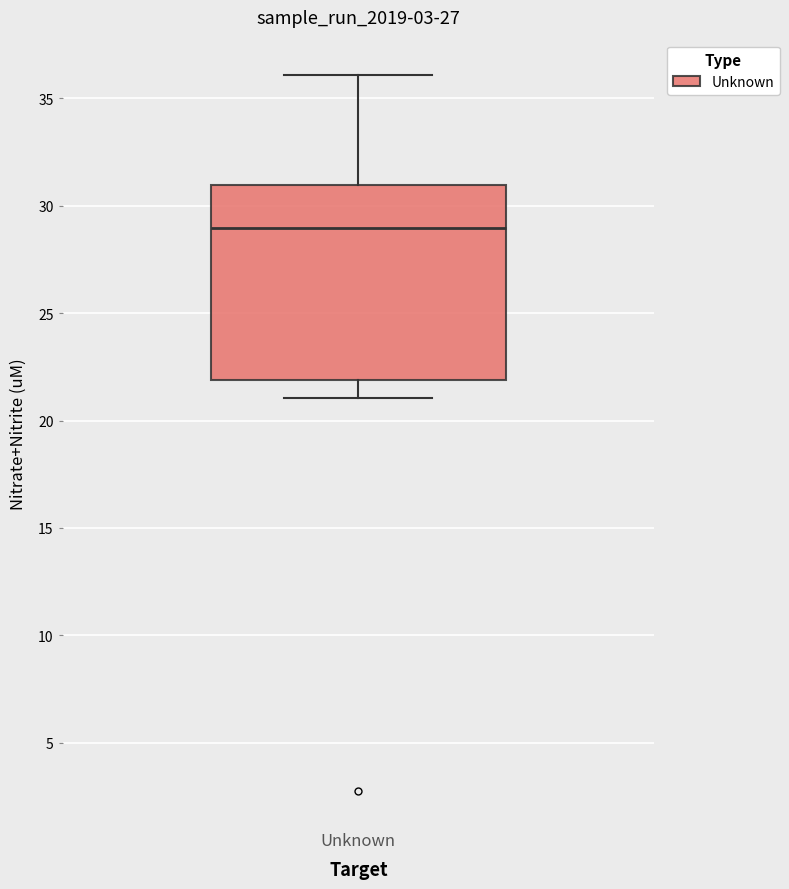

Read this box plot against the y-axis: the position of the median line, the range covered by the box, and the ends of both whiskers. The values are not printed on the chart, so give them approximately, as read against the axis.

median 29, box 22 to 31, whiskers 21 to 36